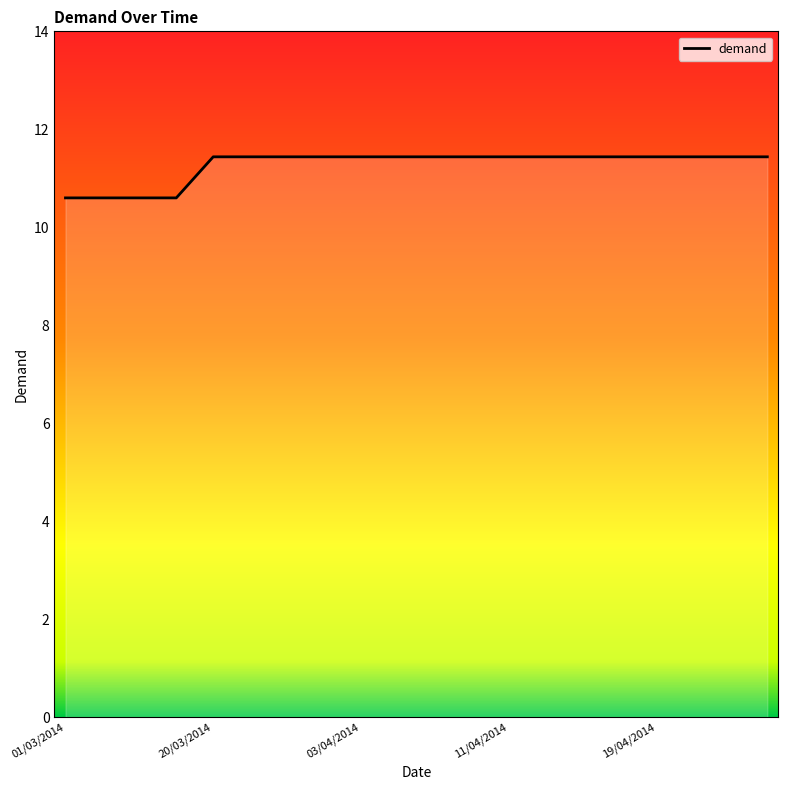

What is the minimum value shown in the chart?

10.6